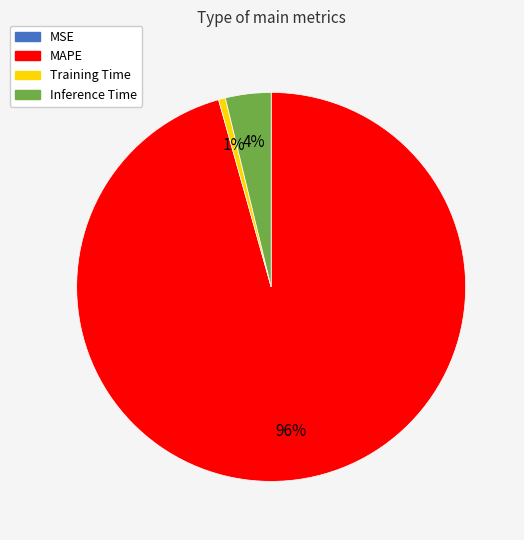

To the nearest percent, what portion does Training Time represent?

1%